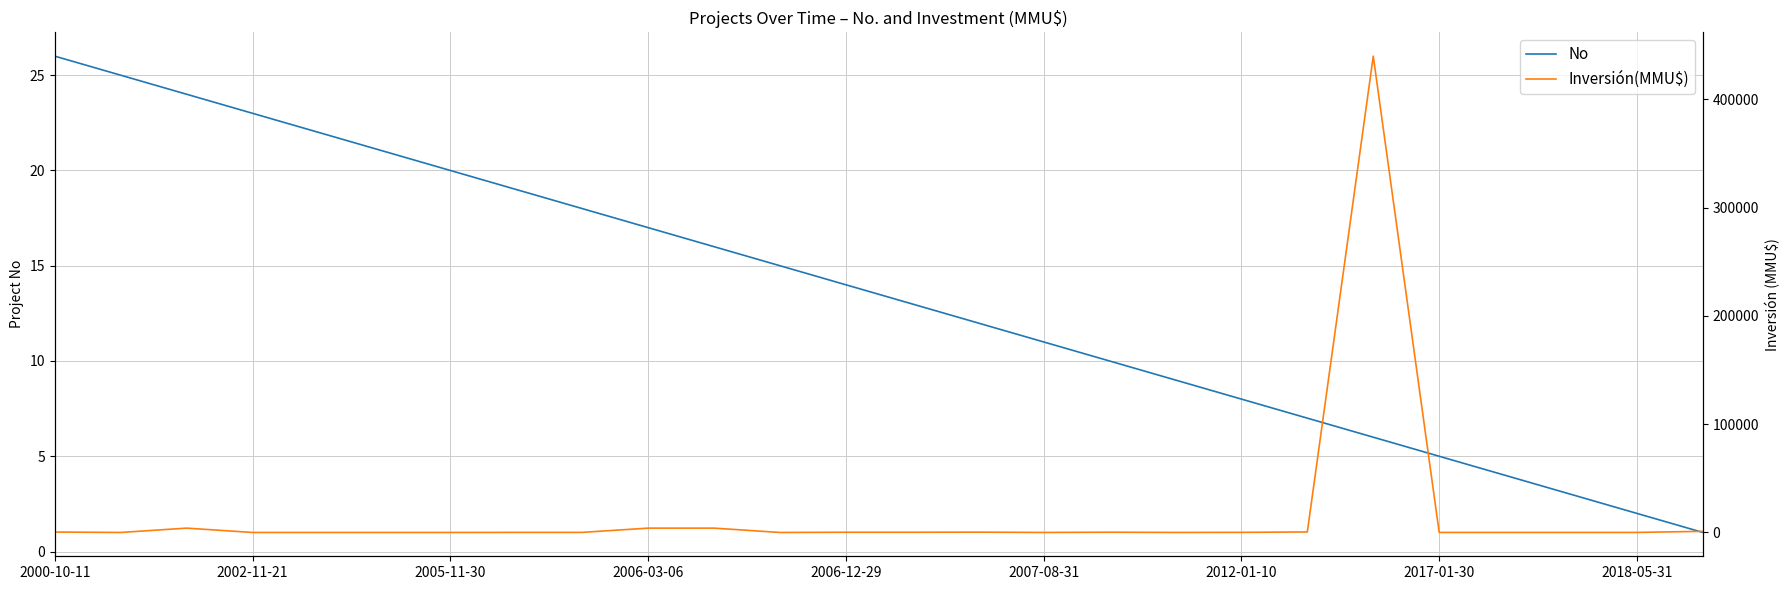

Reading left to right, what are all the values shown in this chart?

No: 26	25	24	23	22	21	20	19	18	17	16	15	14	13	12	11	10	9	8	7	6	5	4	3	2	1
Inversión(MMU$): 400	0	4000	0	0	0	0	72	72	4000	4000	0	200	200	300	10	234	22	100	469	440000	37	37	42	40	1050